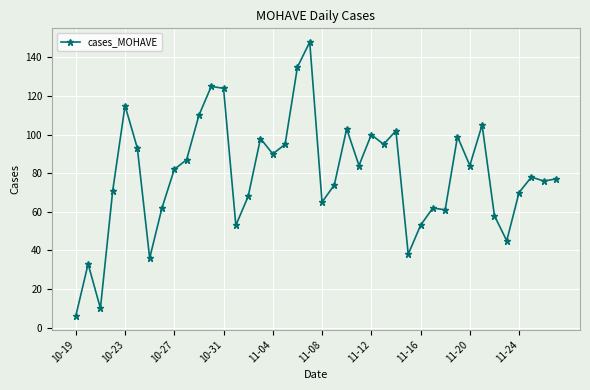

What is the difference between the maximum and minimum values?

142